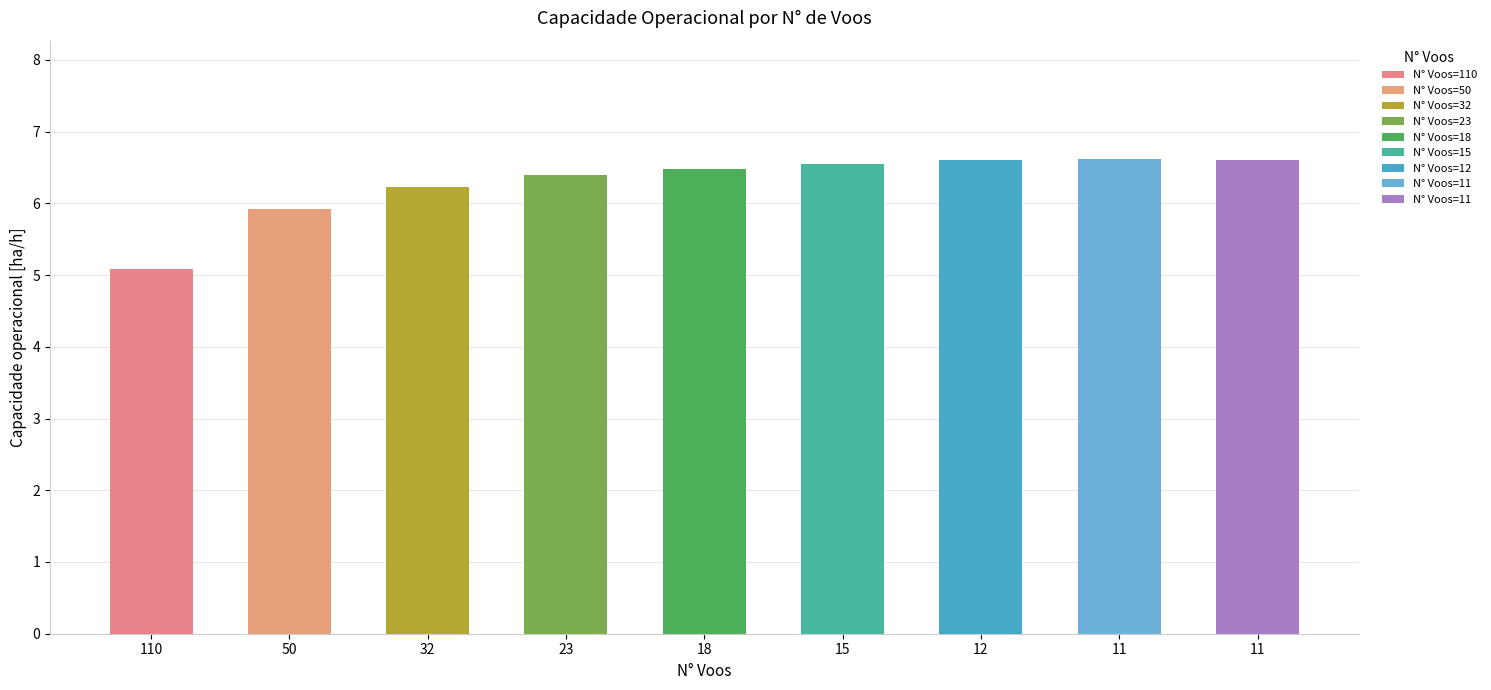

Does the chart contain any negative values?

No